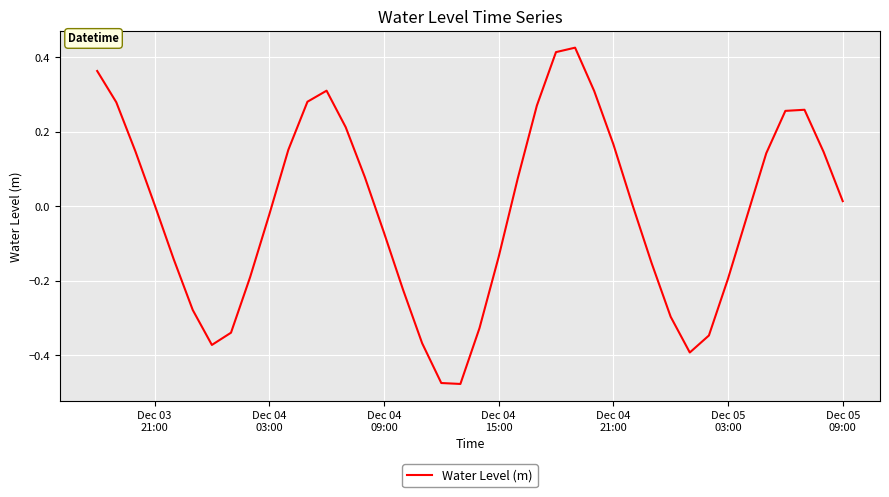

Is this an area chart (filled region under the line)?

No